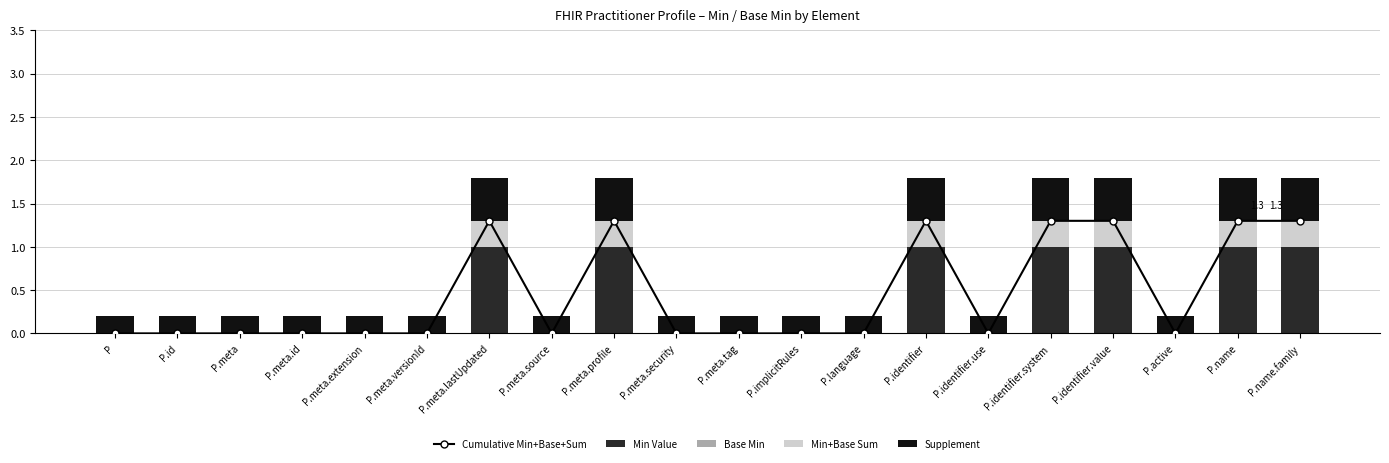

Where is Cumulative Min+Base+Sum nearest to the value 0?

P